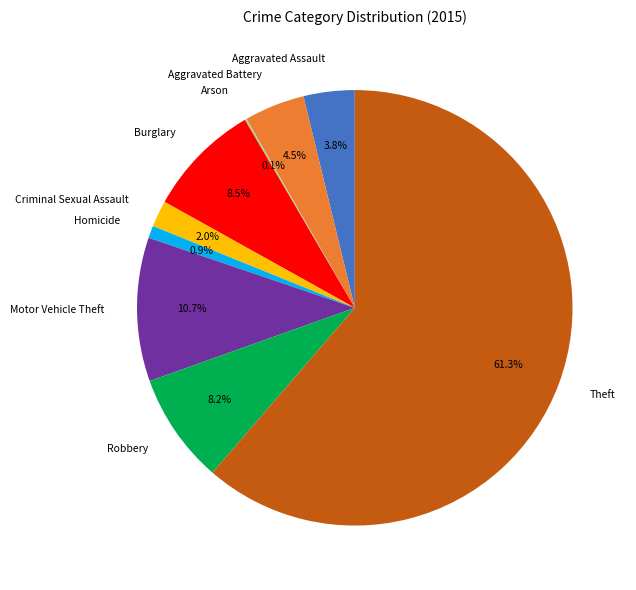

Which category accounts for the majority?

Theft